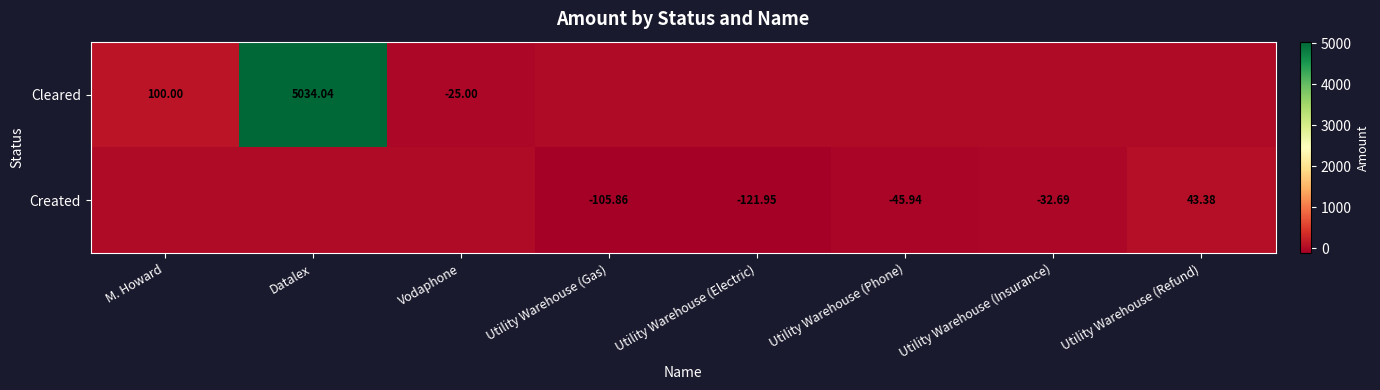

Rank the series at Datalex from highest to lowest value.

Cleared, Created